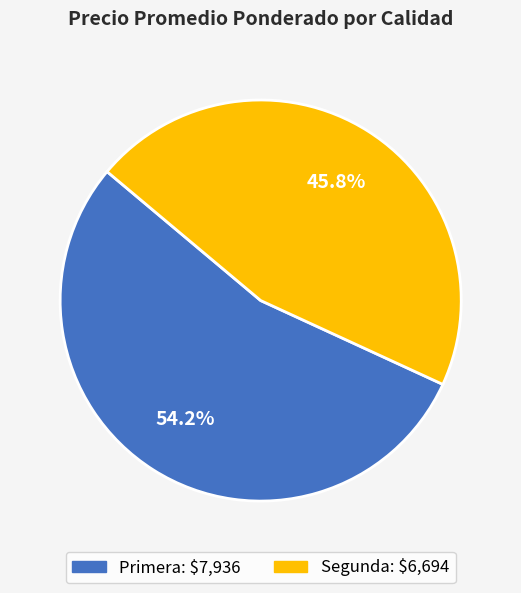

What is the total percentage of Primera and Segunda?

100.0%